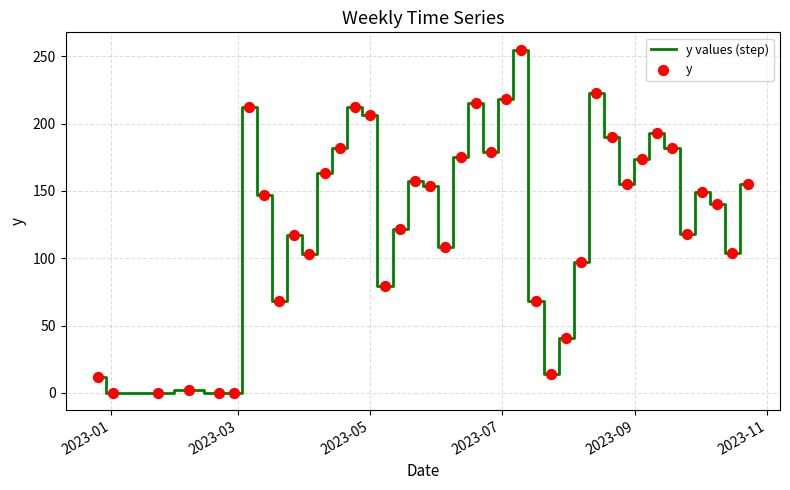

What is the greatest value displayed?

255